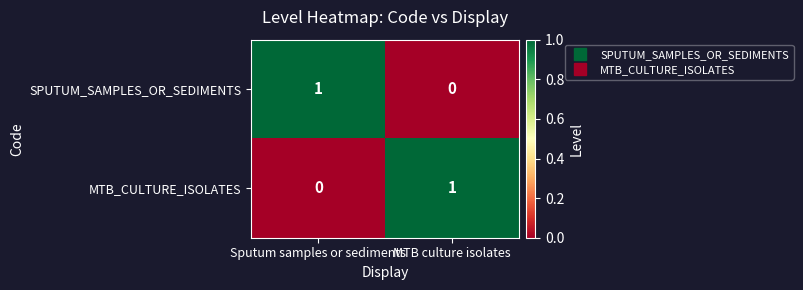

At which label does SPUTUM_SAMPLES_OR_SEDIMENTS reach its peak?

Sputum samples or sediments